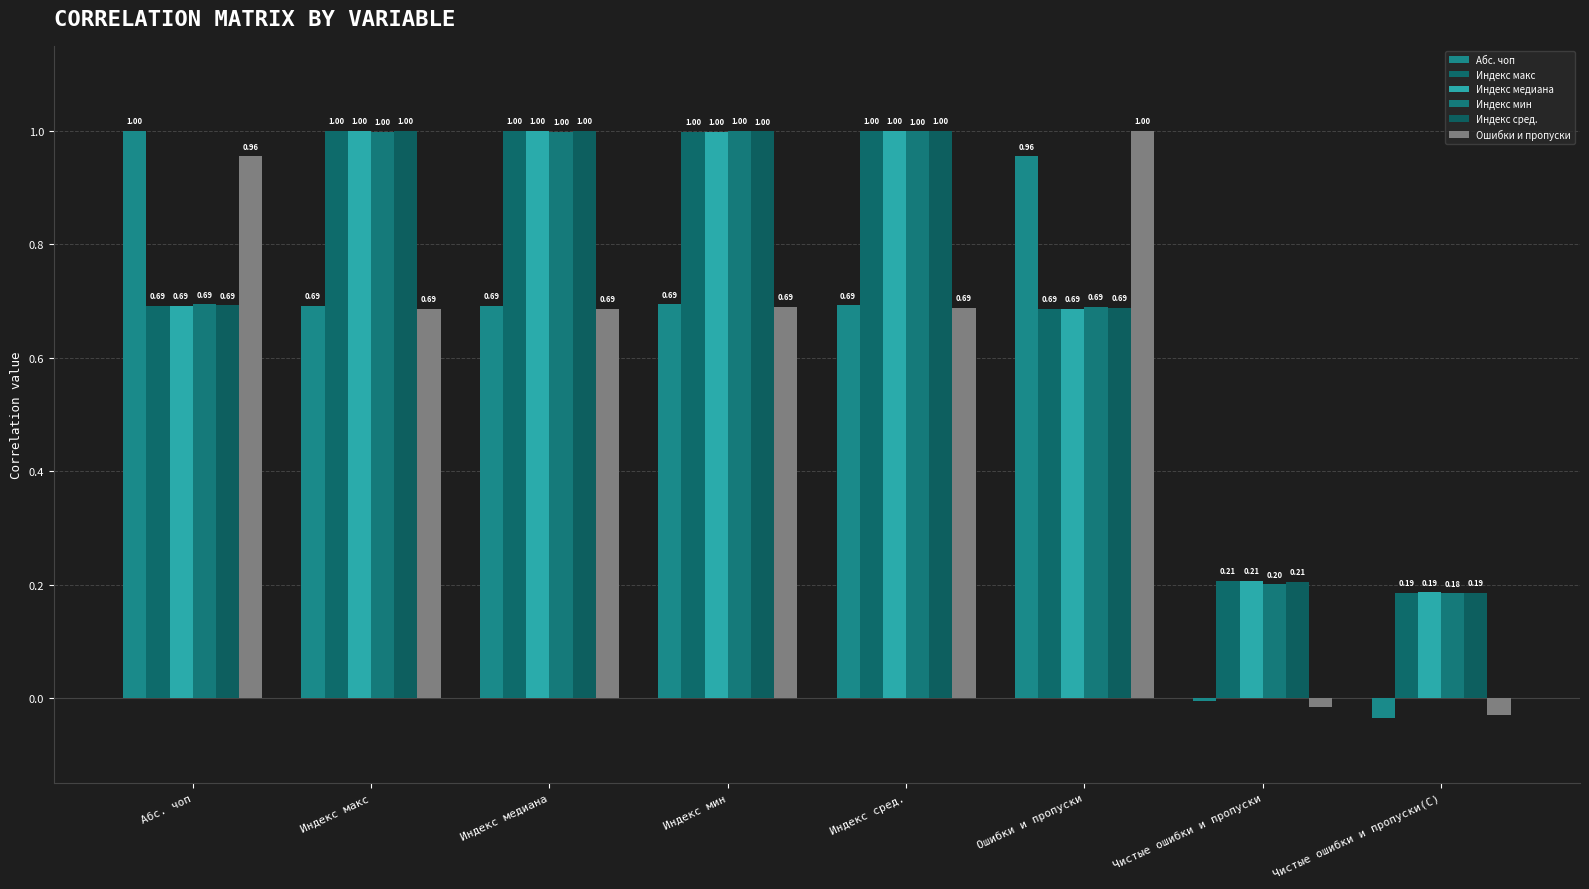

Count the number of categories in the chart.

8